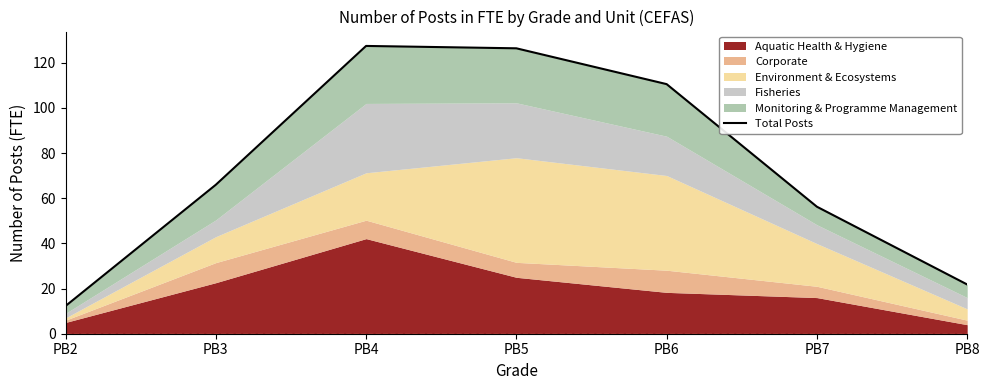

What is the maximum value shown in the chart?

127.4